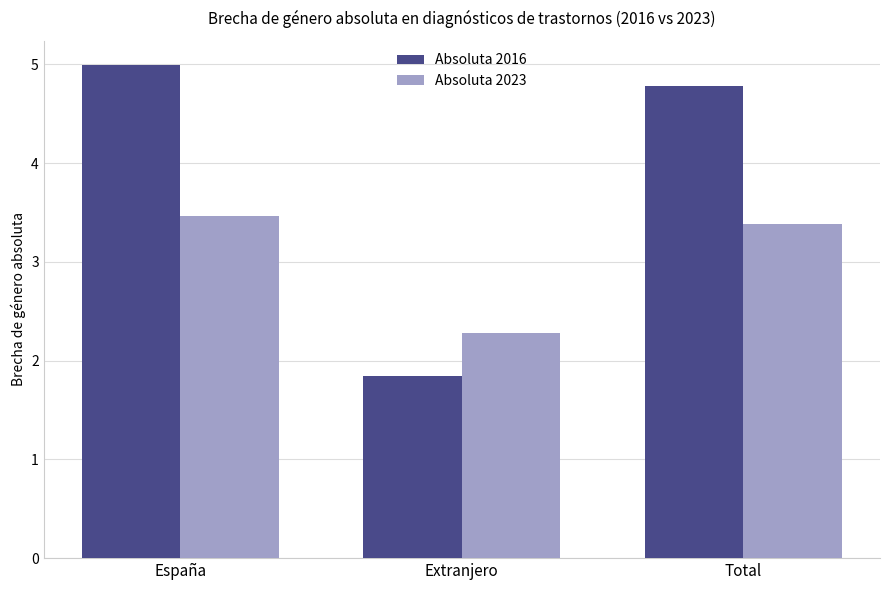

Where is Absoluta 2016 nearest to the value 3?

Extranjero